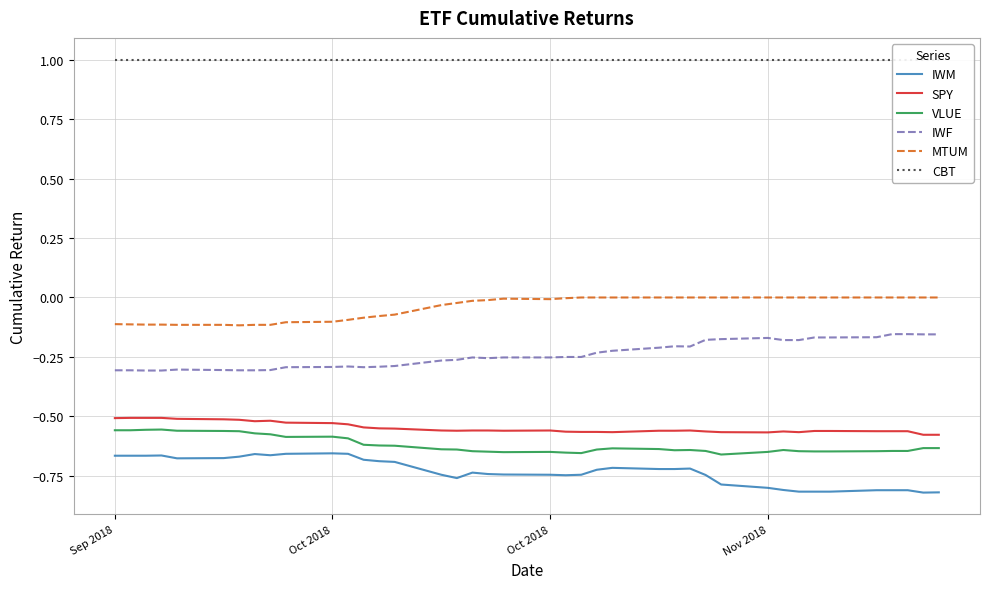

What is the average value of the VLUE series?

-0.6